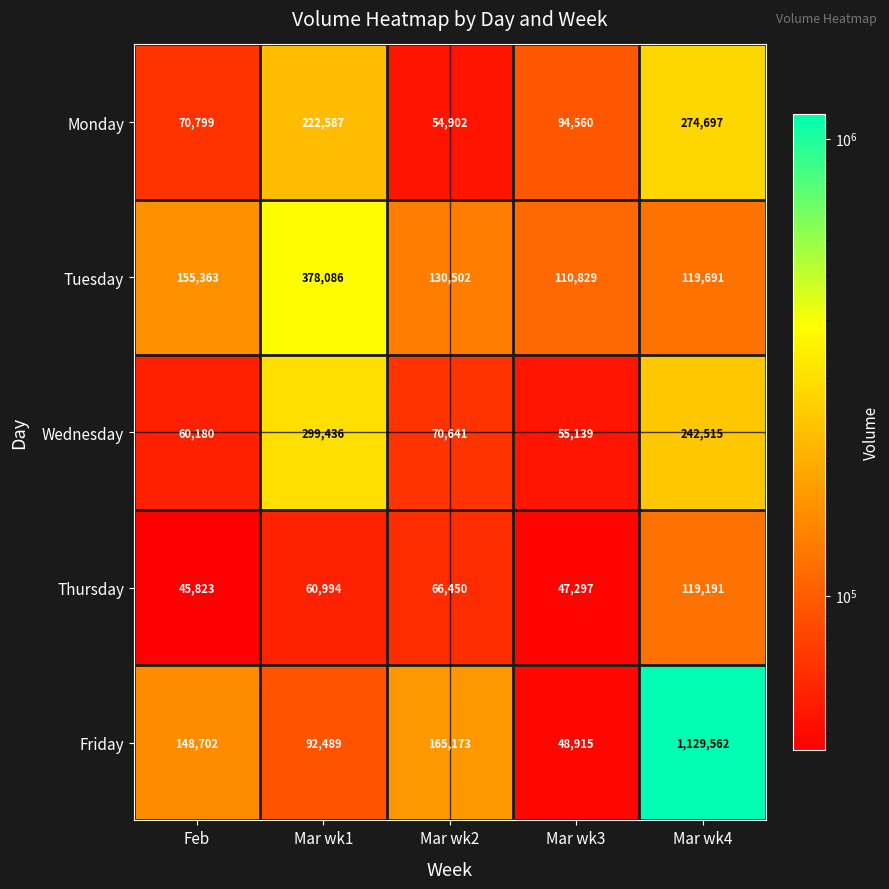

What is the maximum value shown in the chart?

1129562